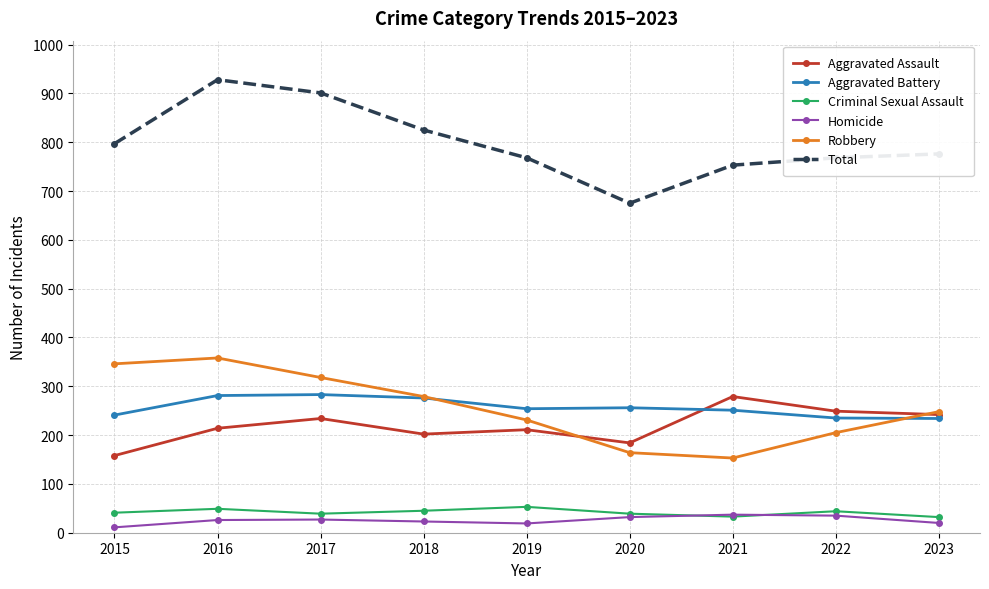

Which category has the highest value across all series?

2016